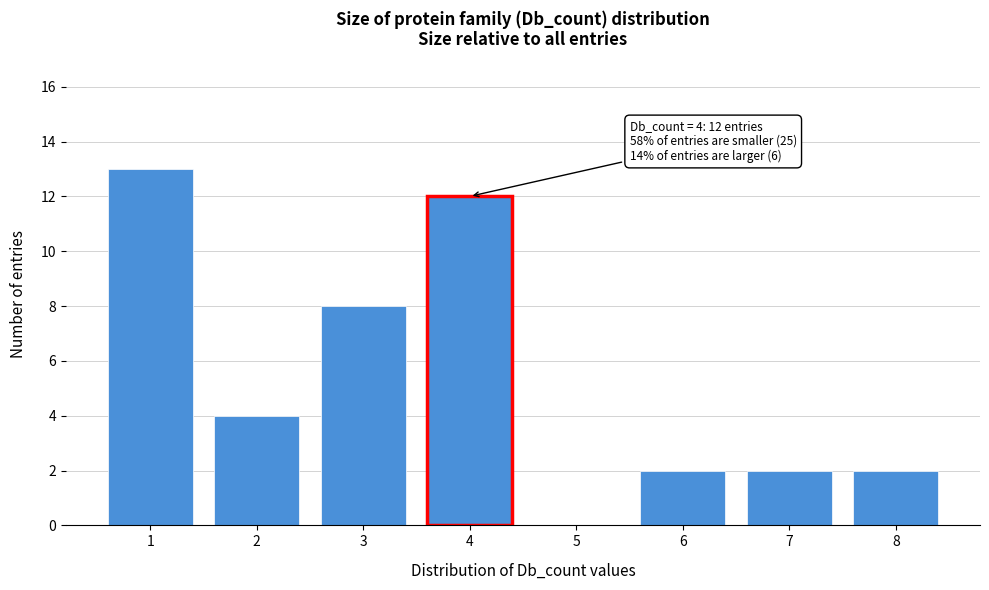

Reading left to right, transcribe all the data shown in this chart.

1=13	2=4	3=8	4=12	5=0	6=2	7=2	8=2